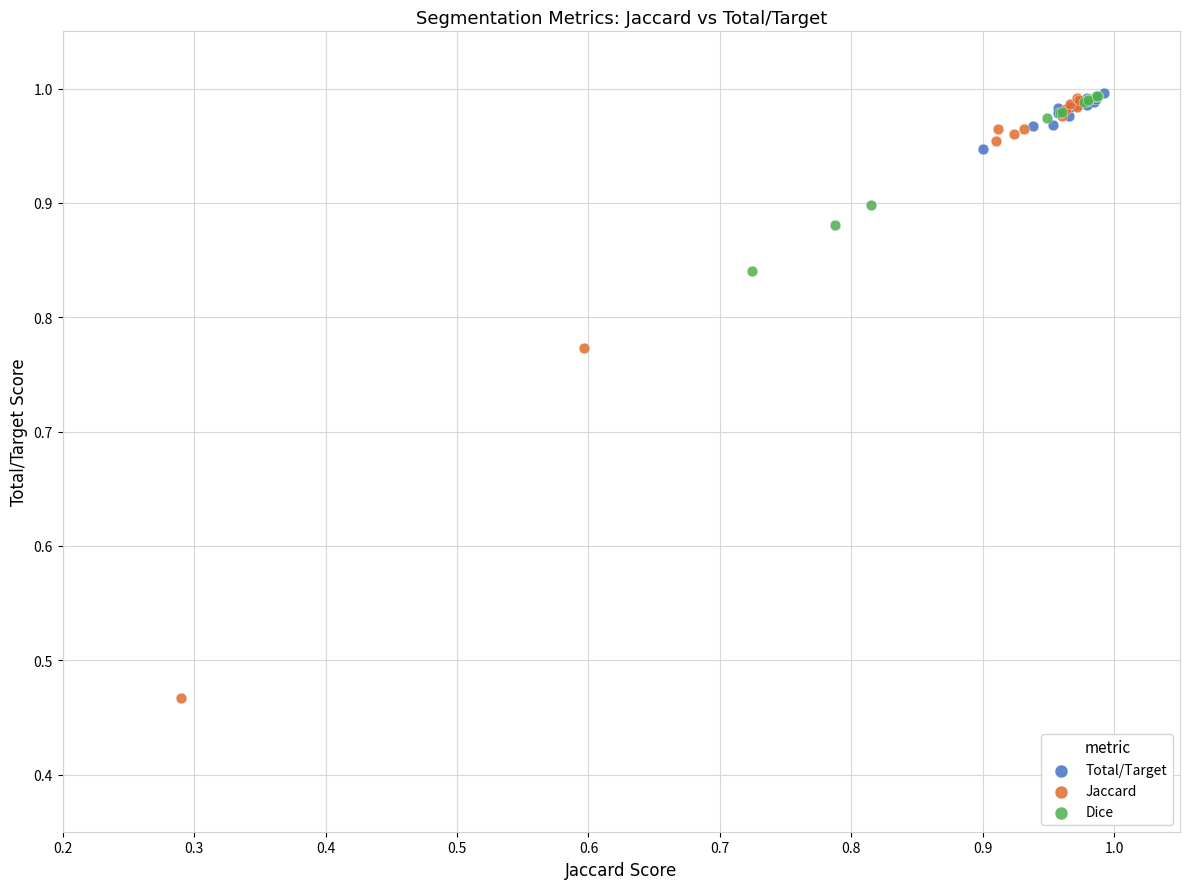

What are all the series names shown in the legend?

Total/Target, Jaccard, Dice